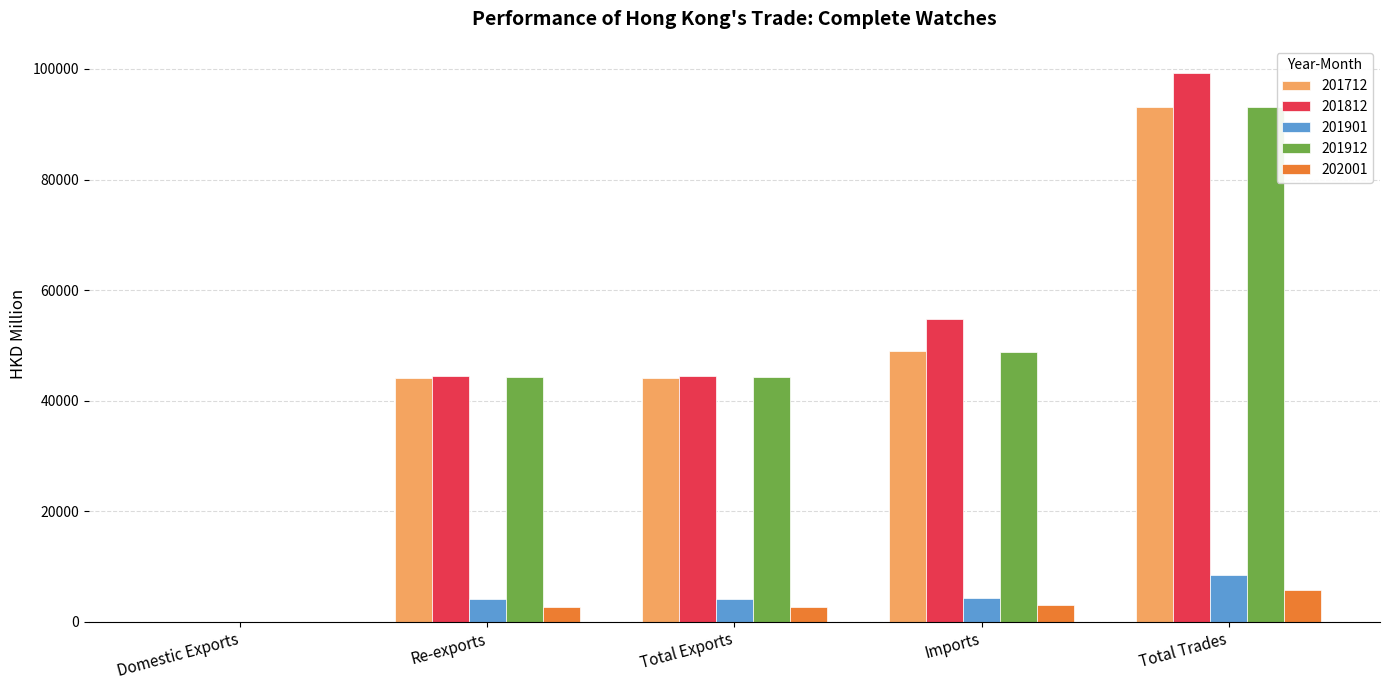

What are all the series names shown in the legend?

201712, 201812, 201901, 201912, 202001